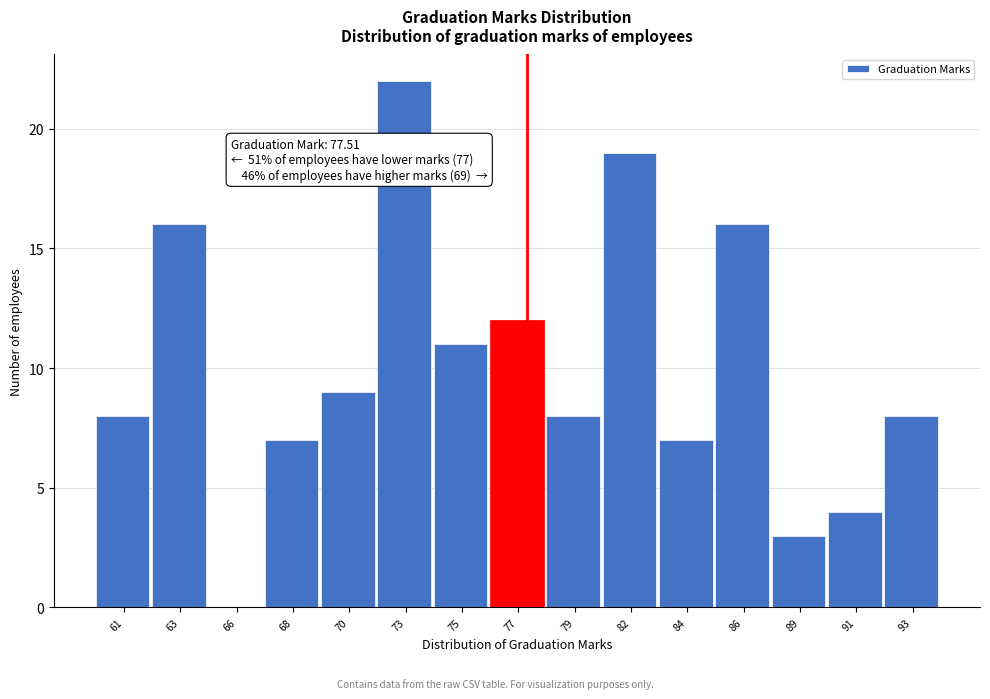

Reading left to right, what are all the values shown in this chart?

61=8	63=16	66=0	68=7	70=9	73=22	75=11	77=12	79=8	82=19	84=7	86=16	89=3	91=4	93=8